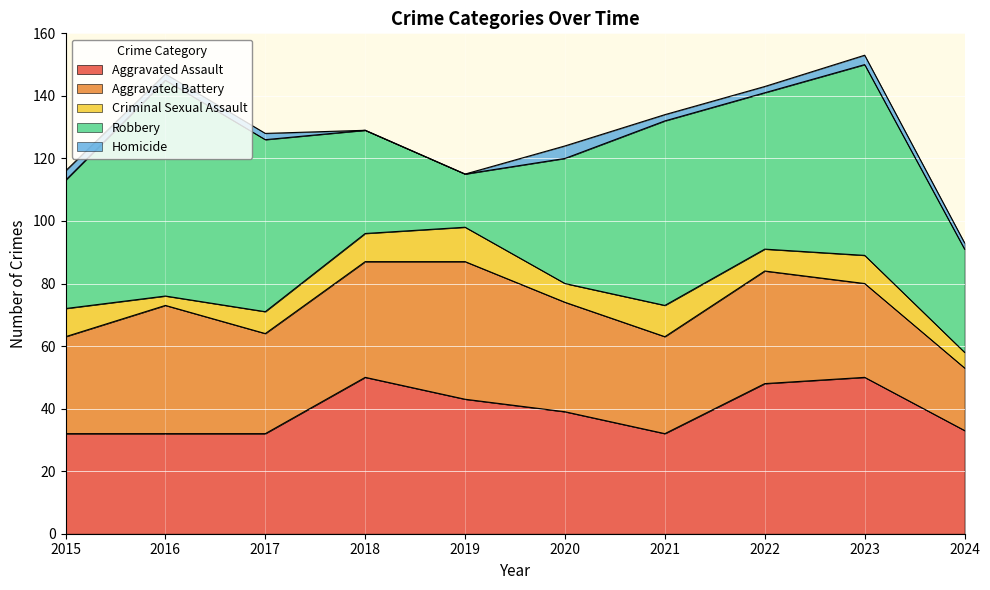

Where does the Homicide series first go above 2?

2015